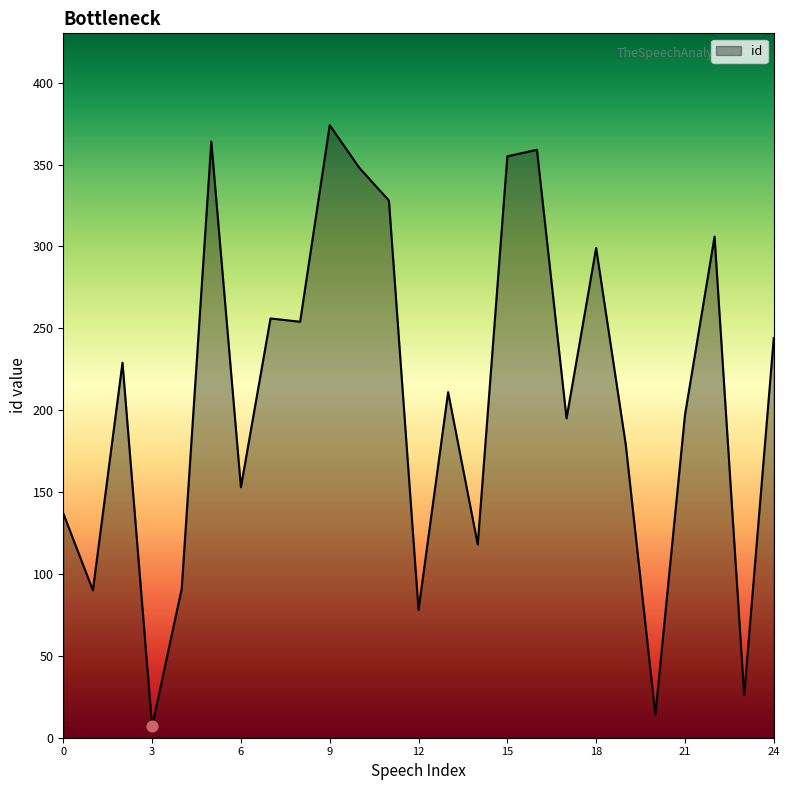

What is the greatest value displayed?

374